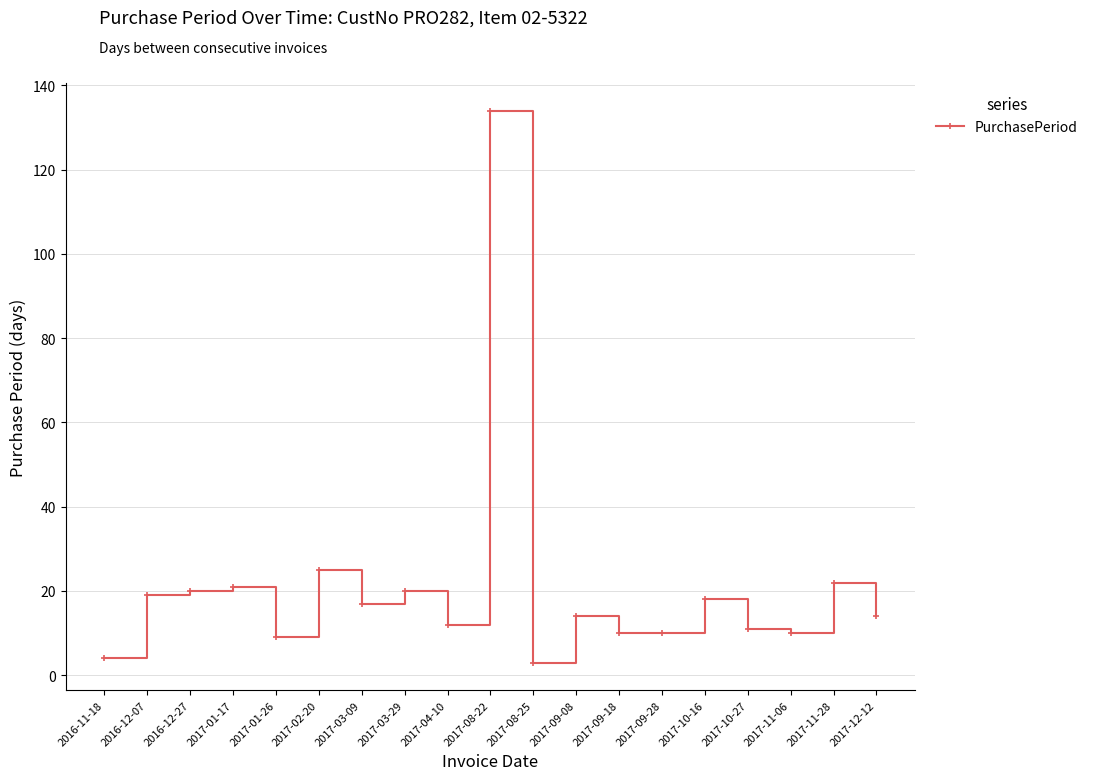

What is the change in value from 2016-11-18 to 2017-01-26?

+5